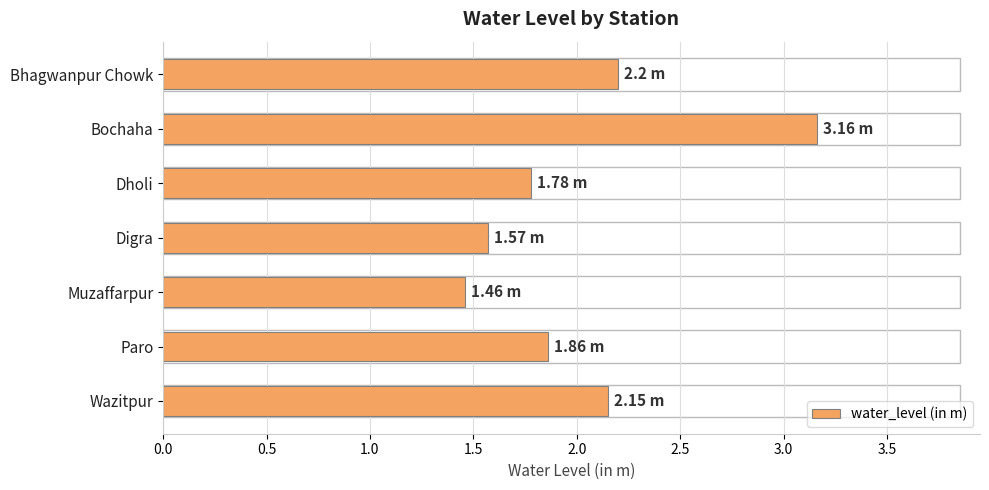

What is the label of the 7th bar from the top?

Wazitpur